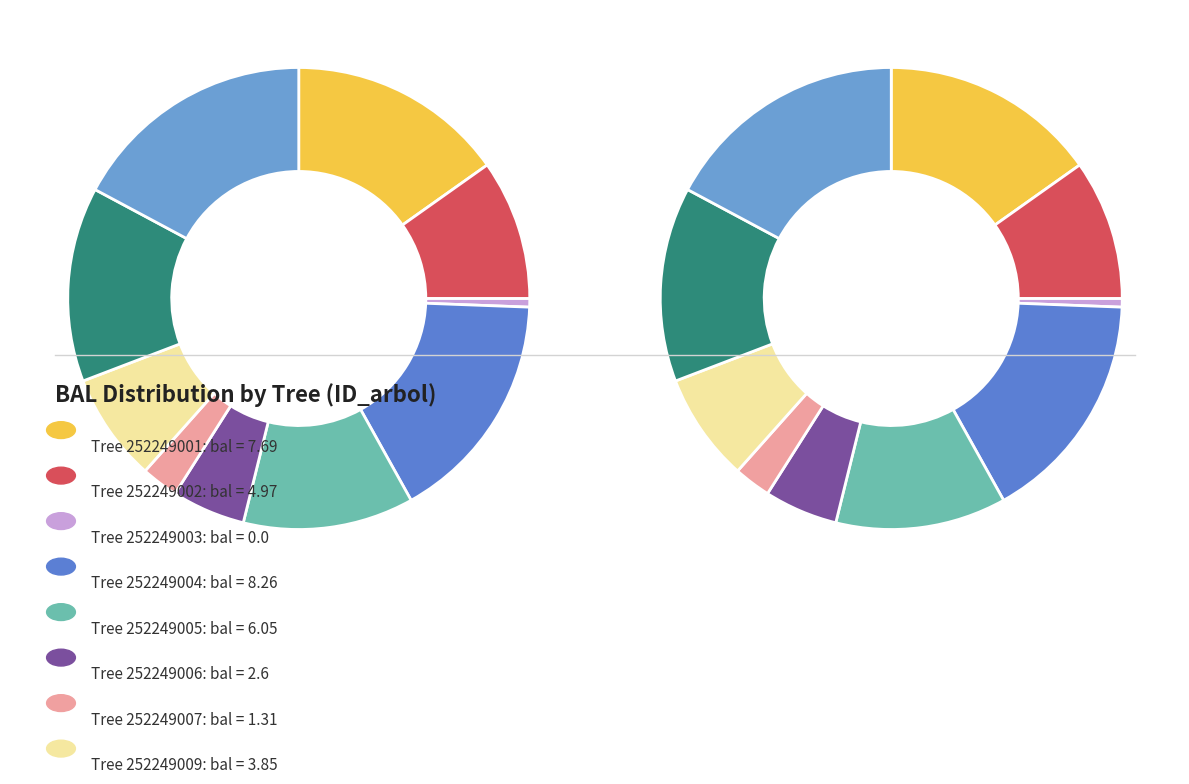

What portion of the pie excludes 252249003?

100.0%